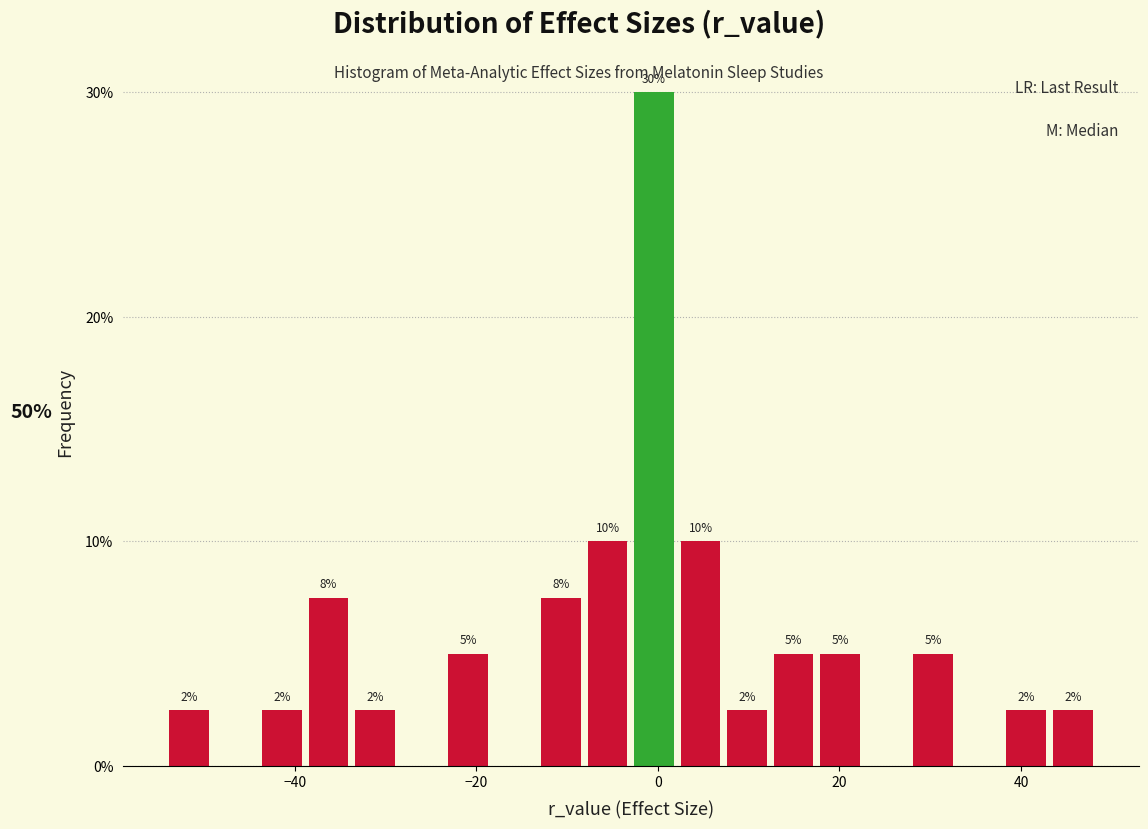

Read against the x-axis, roughly where is the centre of the tallest bar?

0